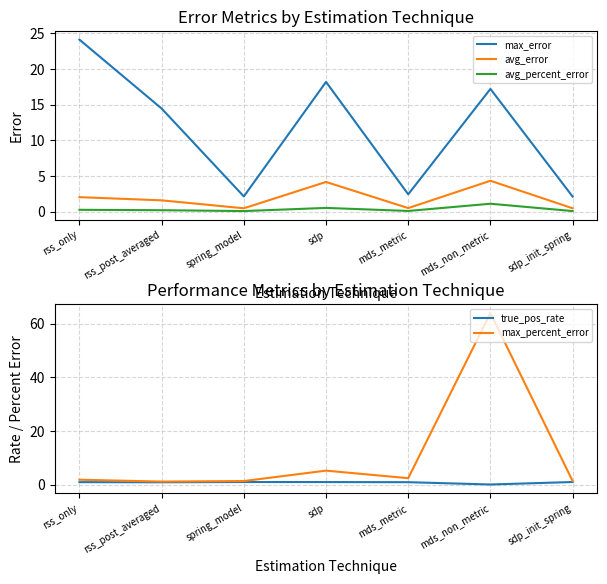

In avg_percent_error, how many points are higher than both neighbors (excluding endpoints)?

2